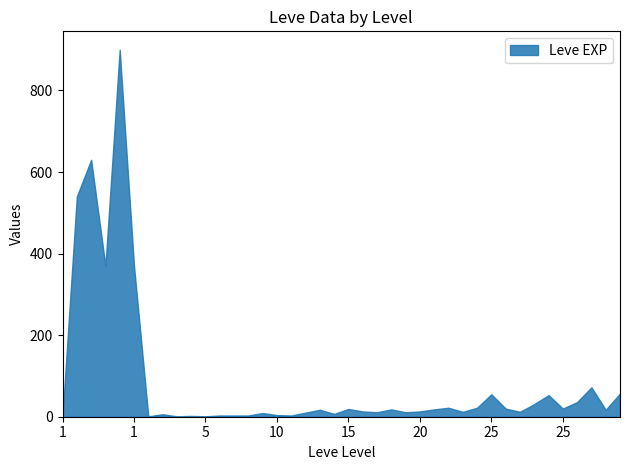

The LevePriceNQ series shows 170.6 at 20. True or false?

False